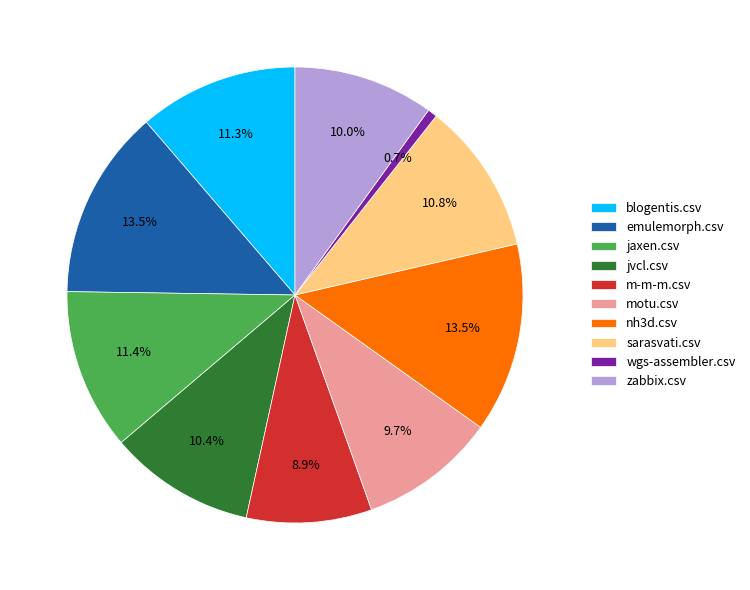

How many segments does this pie chart have?

10